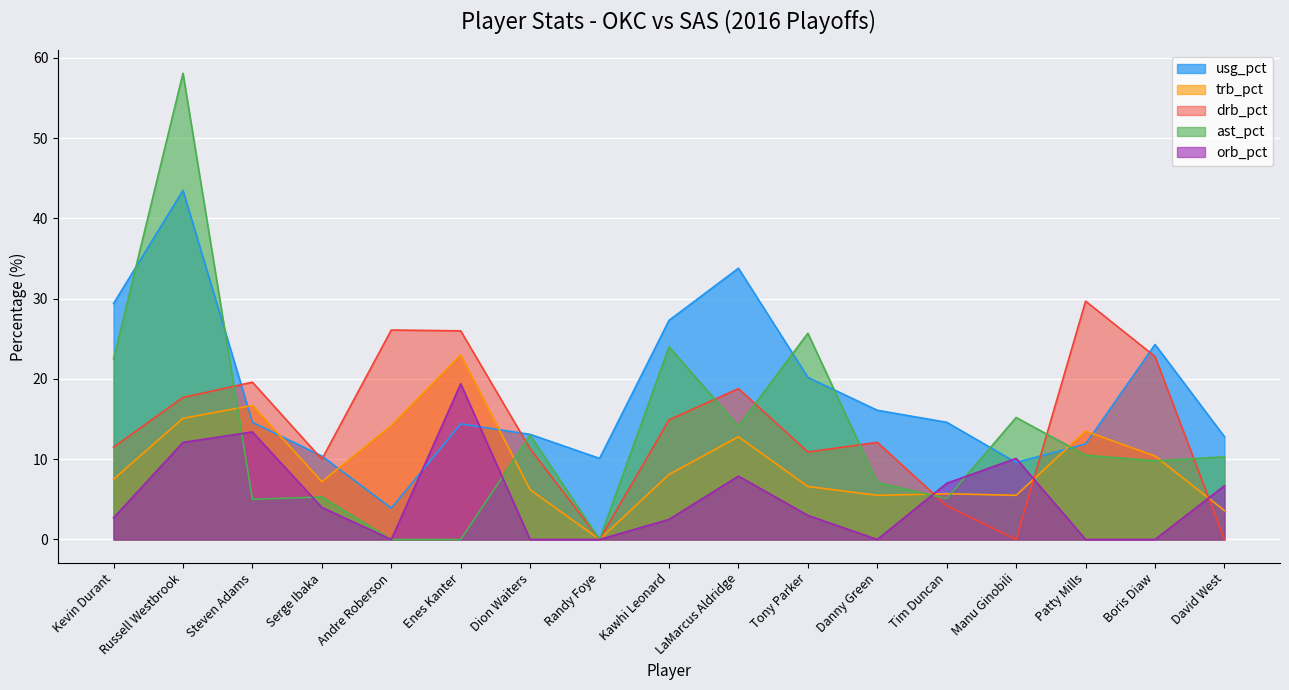

What is the average value of the drb_pct series?

13.9